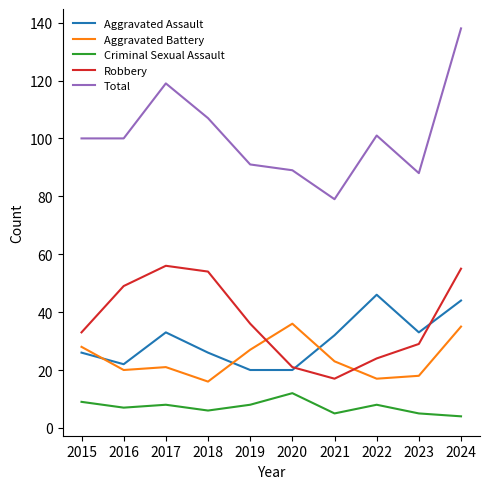

Which series has the widest spread of values?

Total